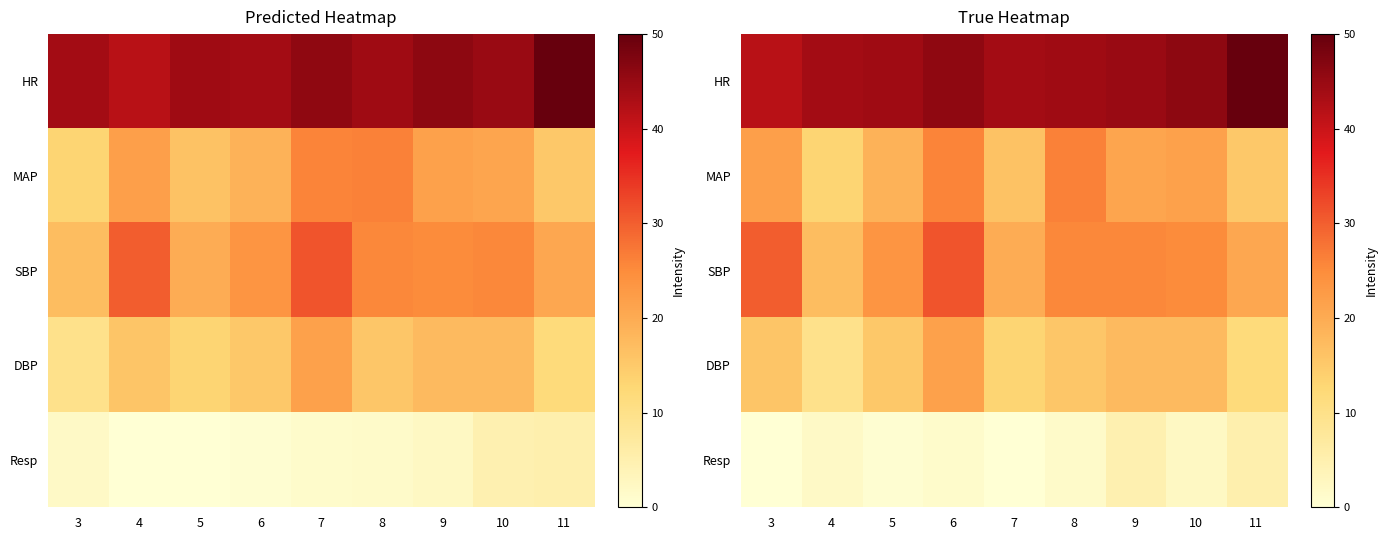

At which label does HR first exceed 44?

5